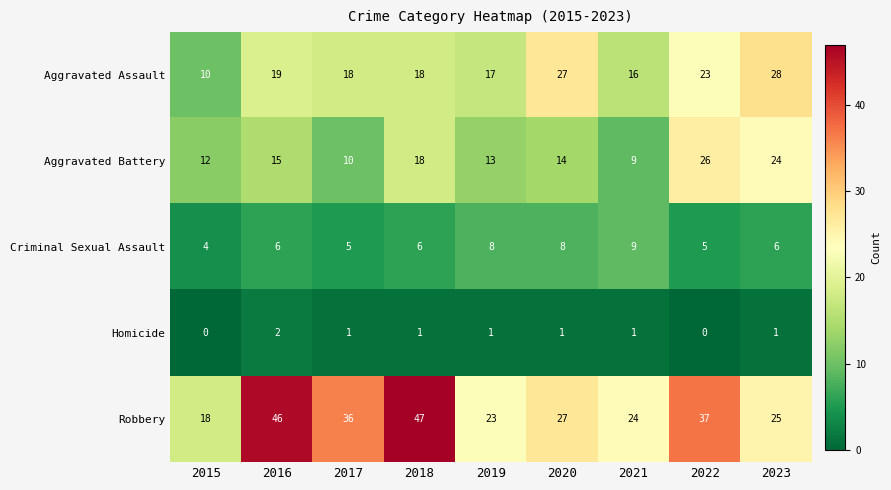

At which category is the sum across all series the highest?

2022